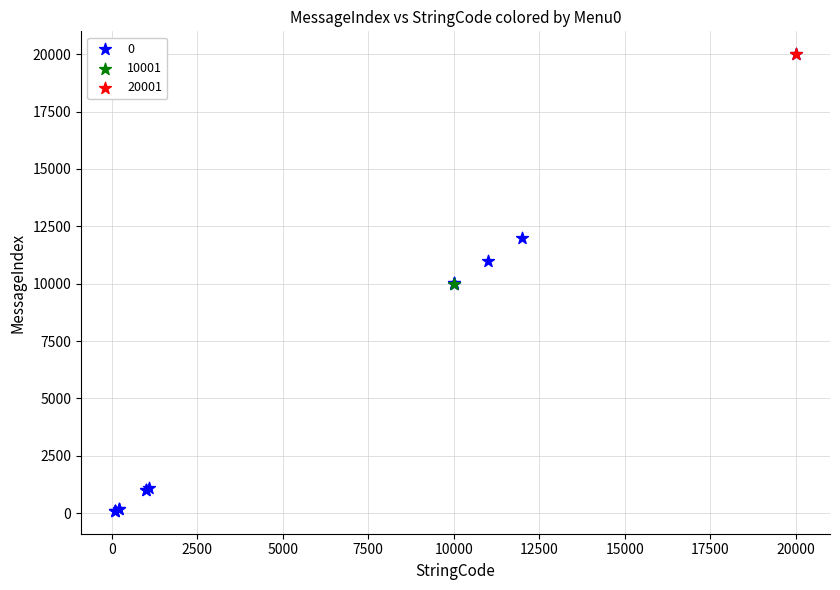

What are all the series names shown in the legend?

0, 10001, 20001